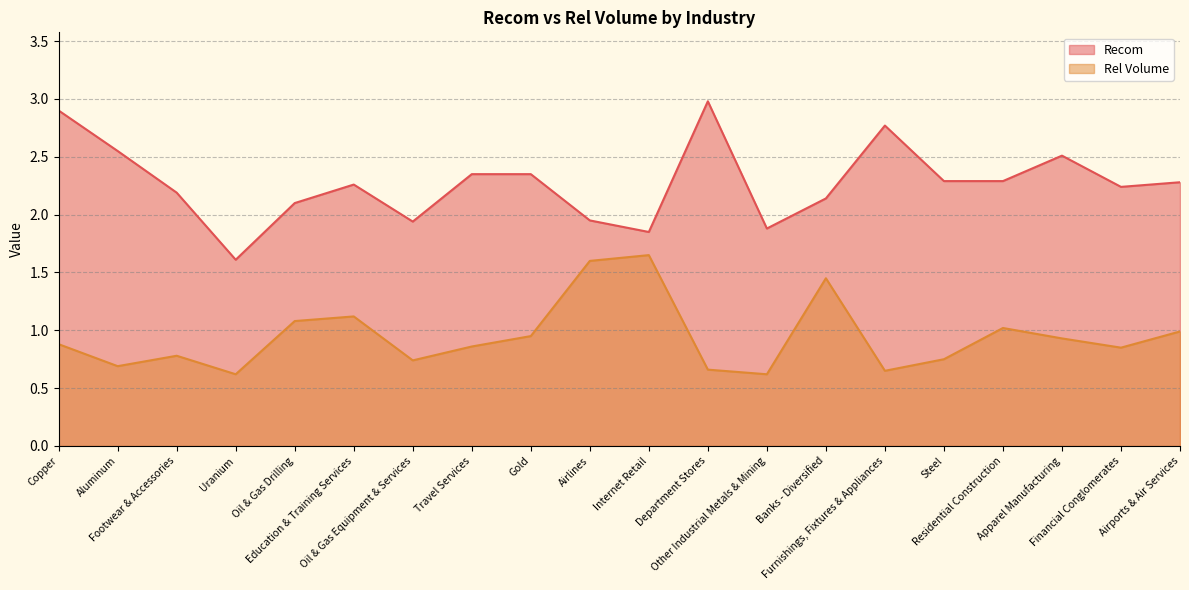

True or false: Recom and Rel Volume intersect in this chart.

False